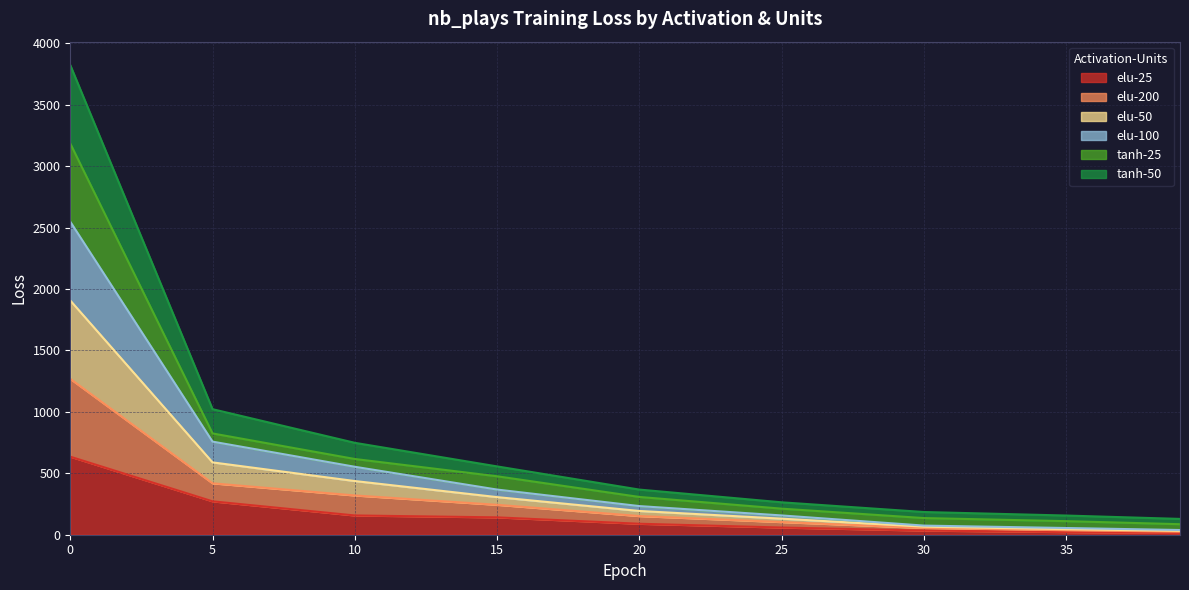

What is the total value across all series at 5?

1022.2